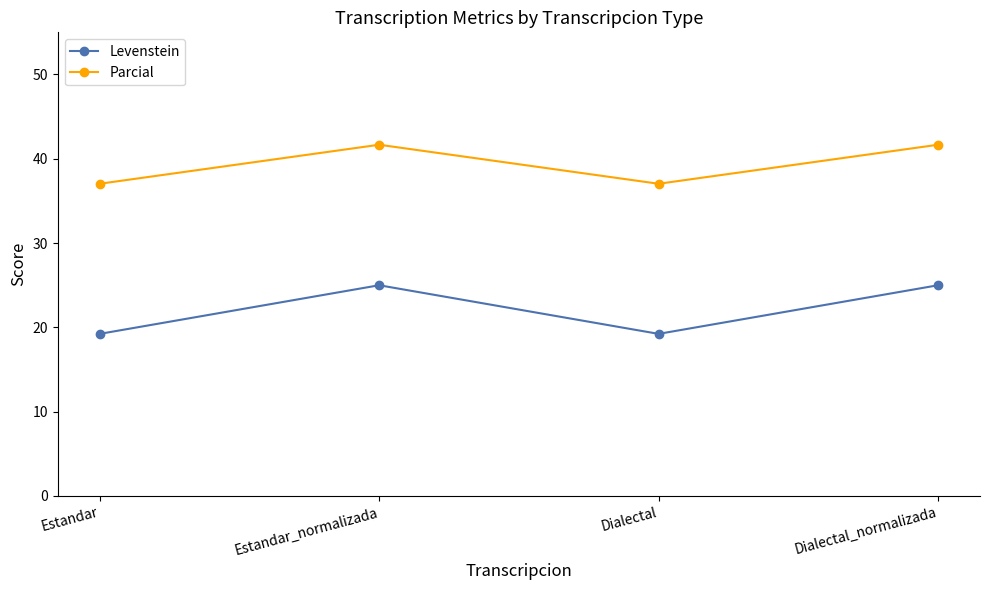

What is the minimum value shown in the chart?

19.2